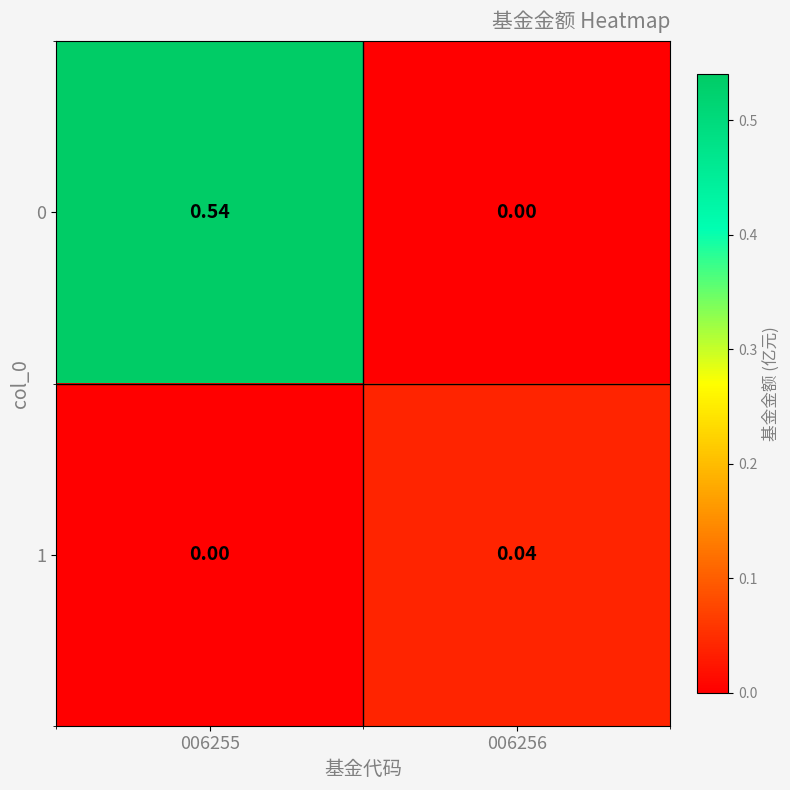

Is the value of 1 at 006256 greater than the value of 0 at 006255?

No